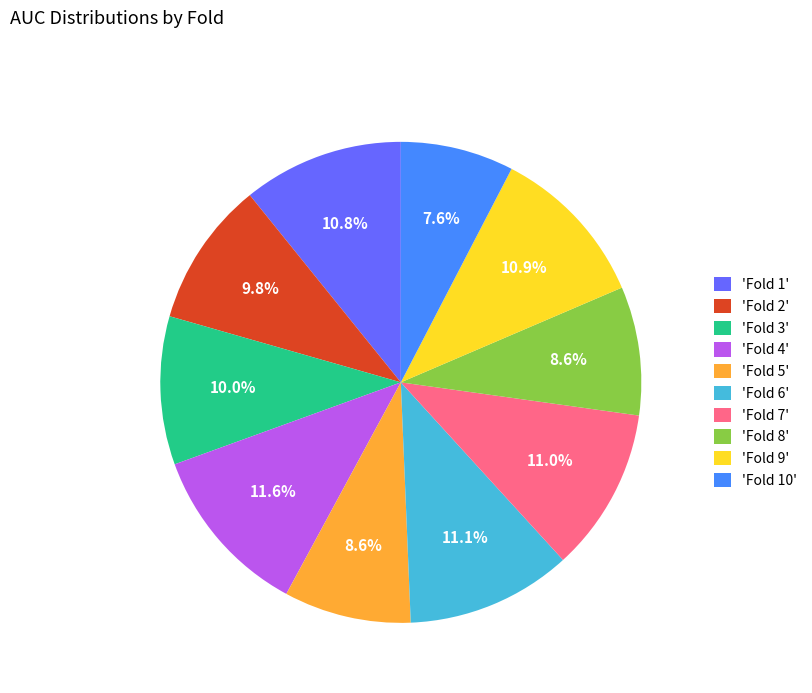

Does any single category account for the majority?

No